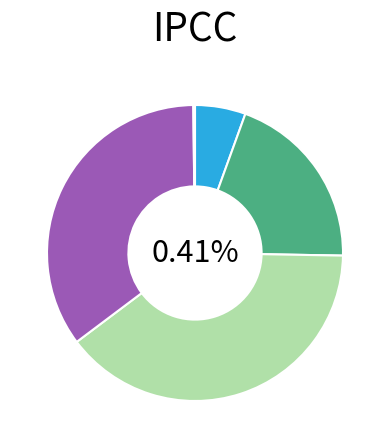

Combined, what portion of the pie is Inference Time and MAPE?

19.9%